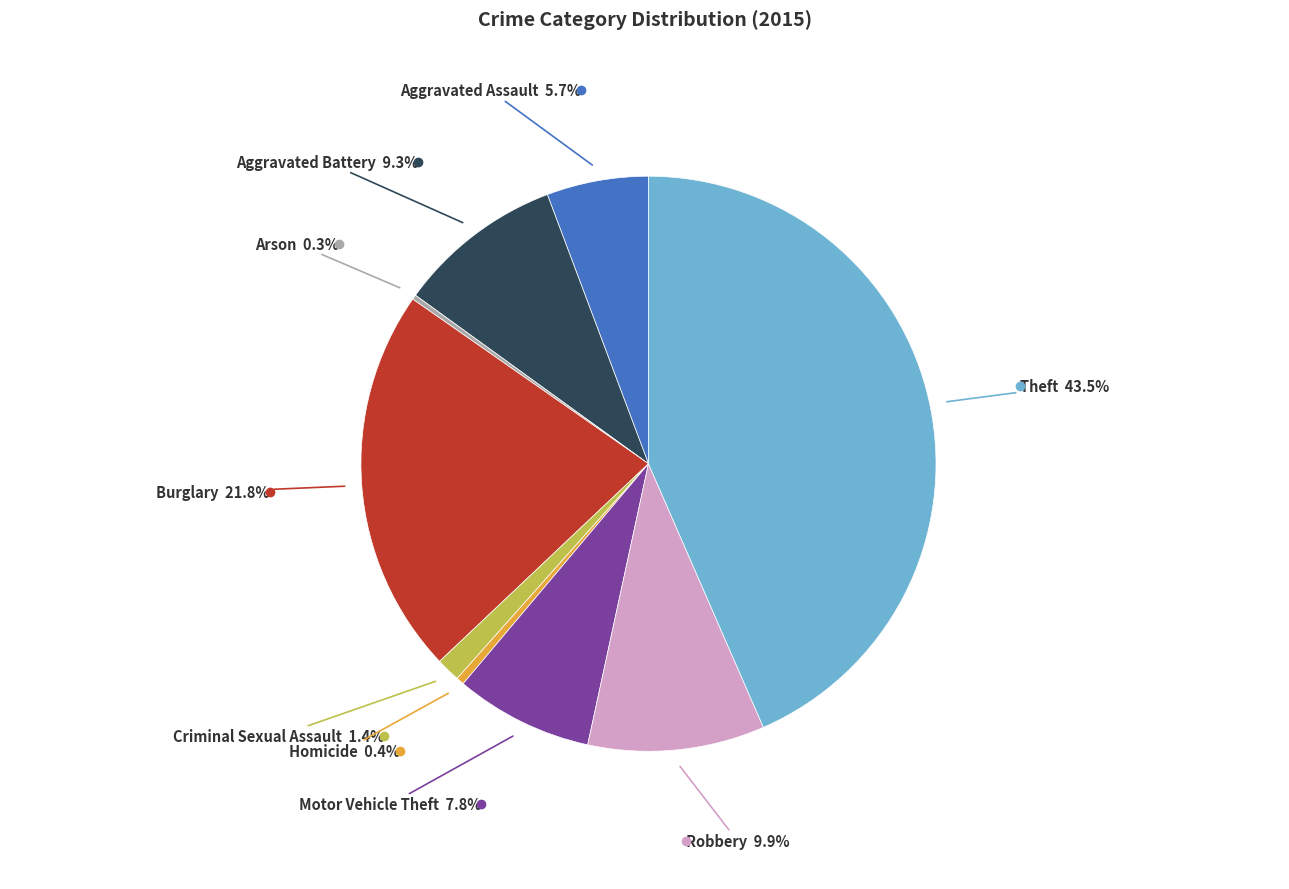

Does any single category account for the majority?

No